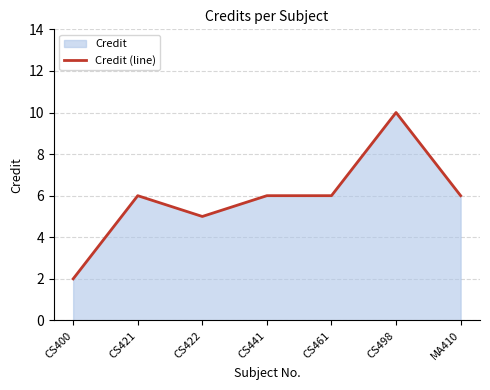

What is the label of the 6th point from the left?

CS498